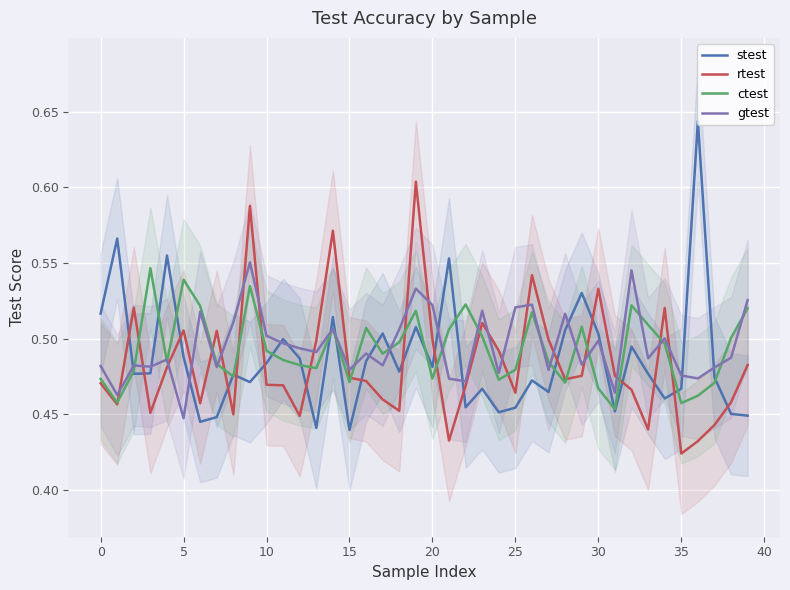

True or false: ctest and rtest intersect in this chart.

True